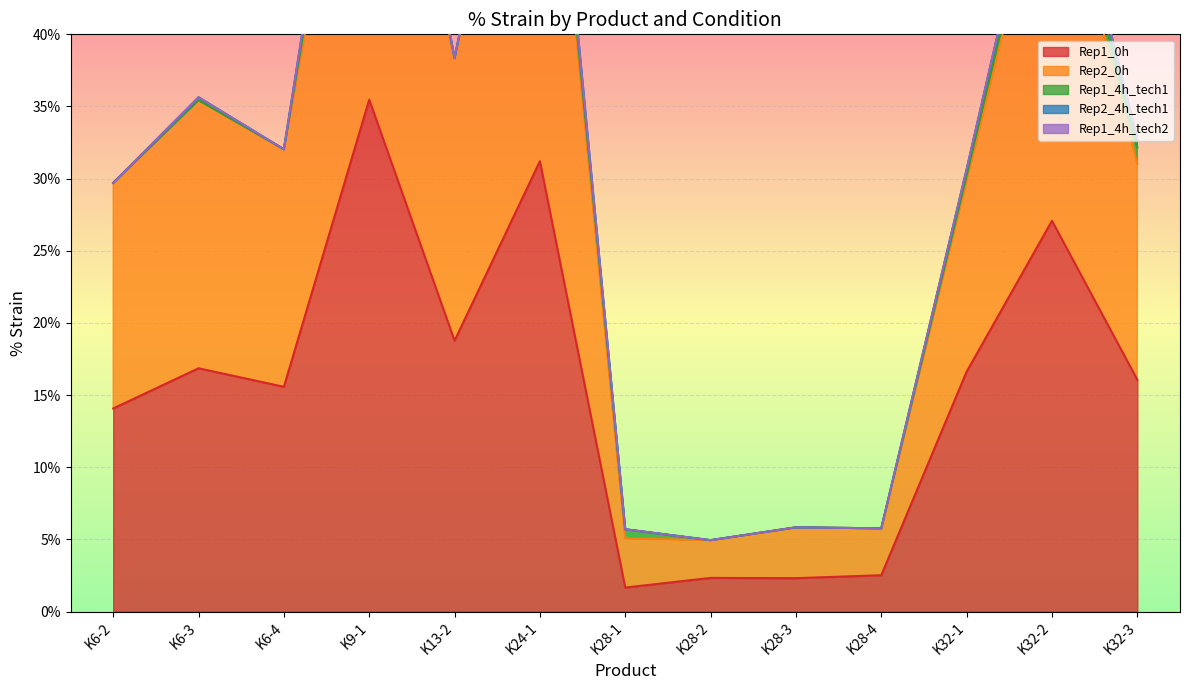

What is the average value of the Rep2_0h series?

15.5